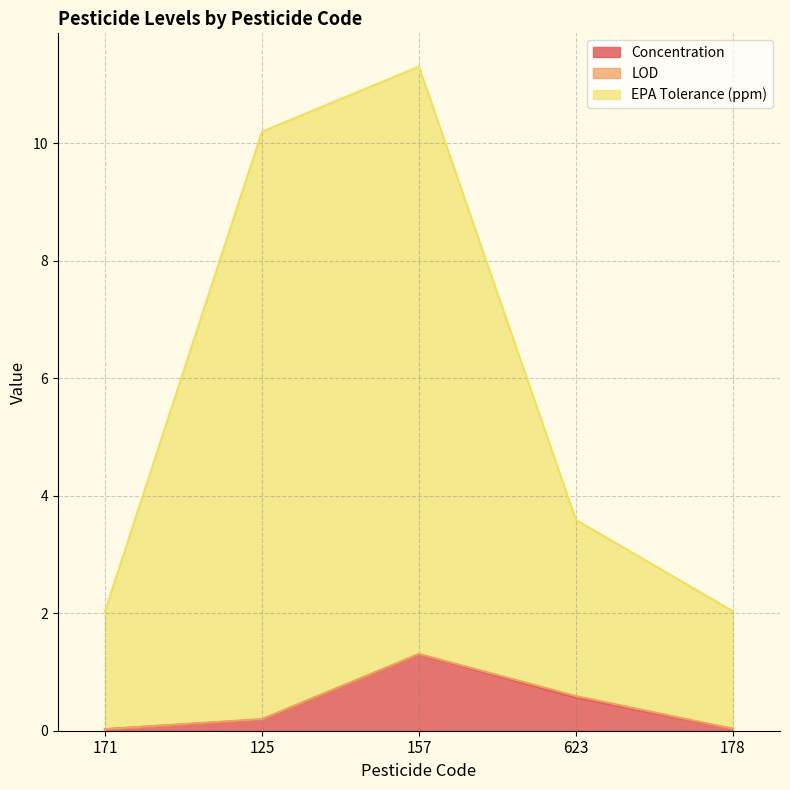

Is it true that EPA Tolerance (ppm) equals 11.3 at 157?

True